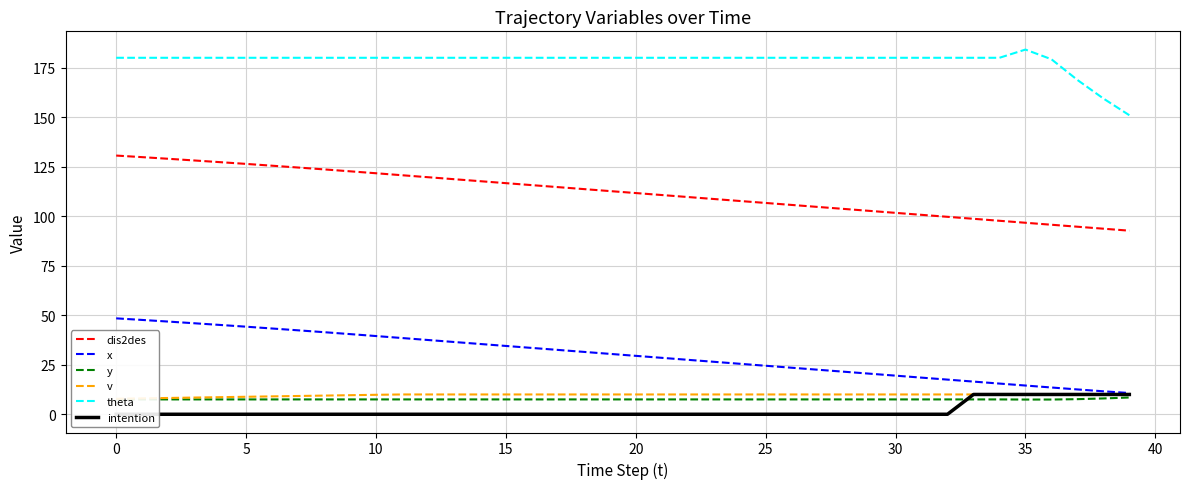

True or false: v has more than 2 points higher than both neighbors.

False